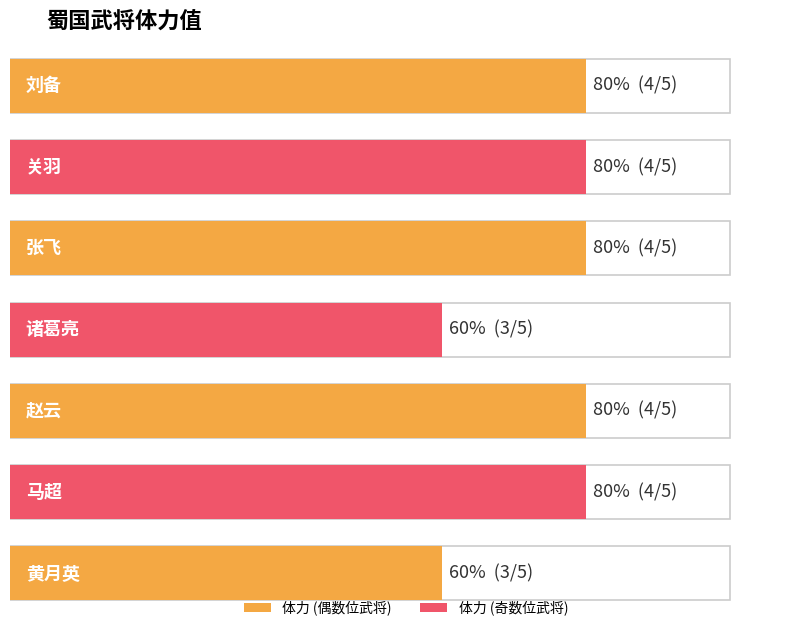

Rank the categories by value from lowest to highest.

诸葛亮, 黄月英, 刘备, 关羽, 张飞, 赵云, 马超